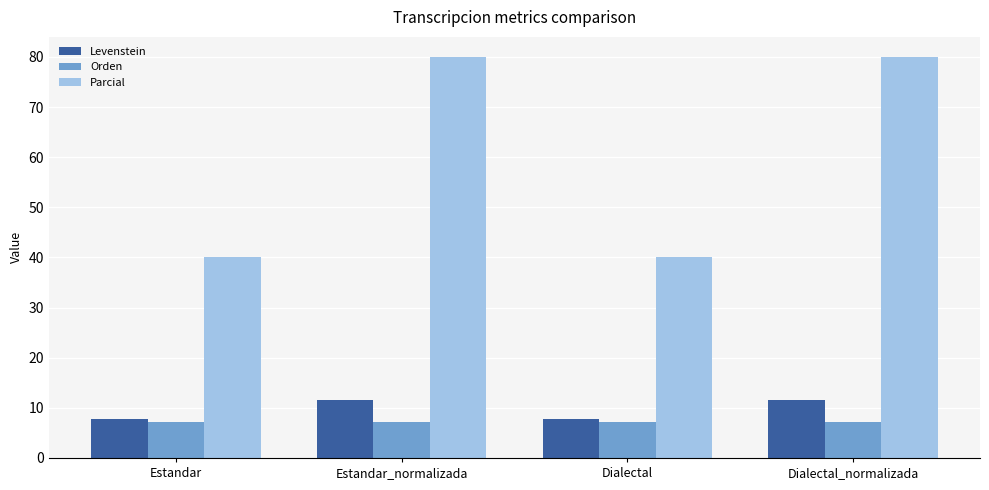

True or false: Orden has a value of 7.1 at Dialectal_normalizada.

True